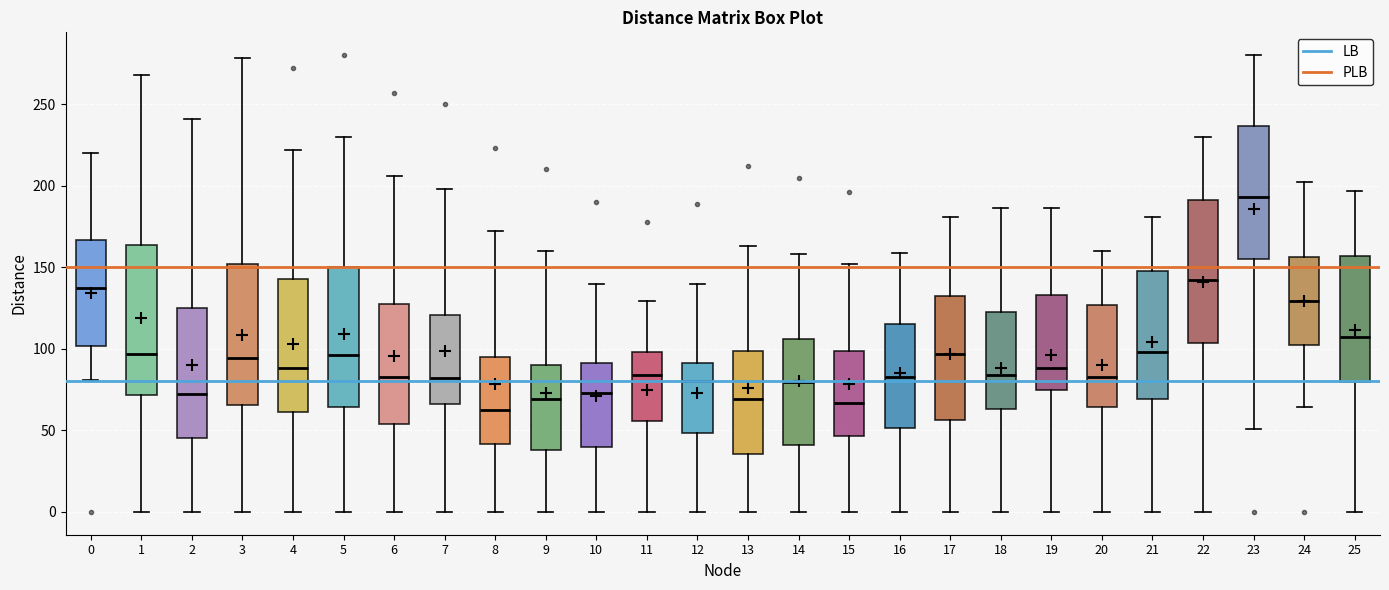

Where does the upper whisker of the box at x = 9 end on the y-axis? The values are not printed on the chart, so give them approximately, as read against the axis.

160